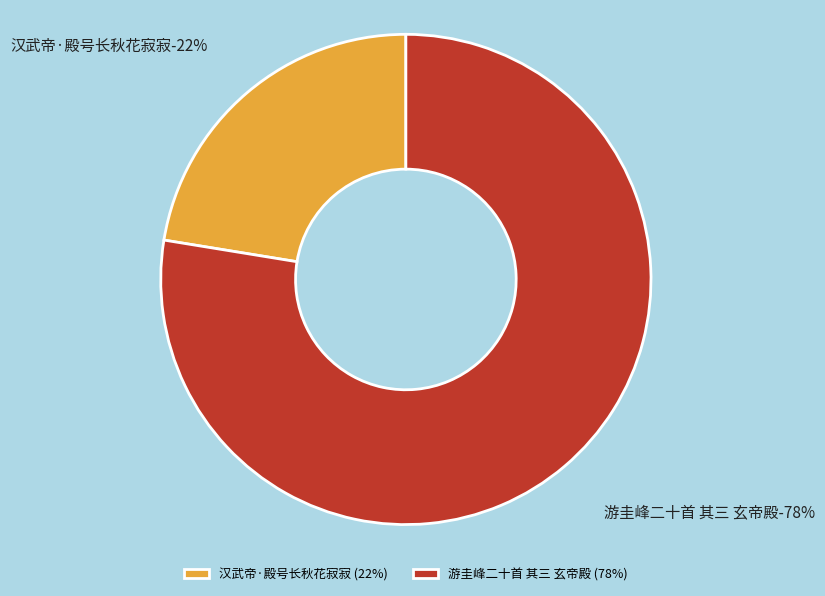

How many segments does this pie chart have?

2